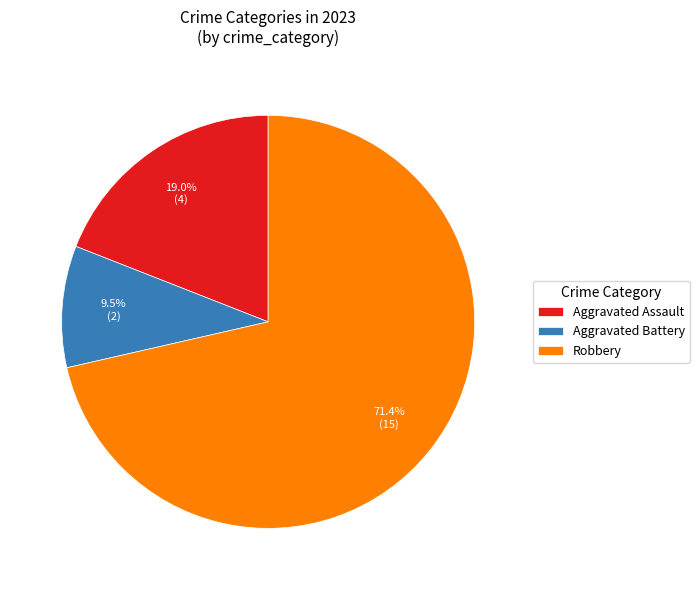

To the nearest percent, what is the difference between the largest and smallest slice percentages?

62%